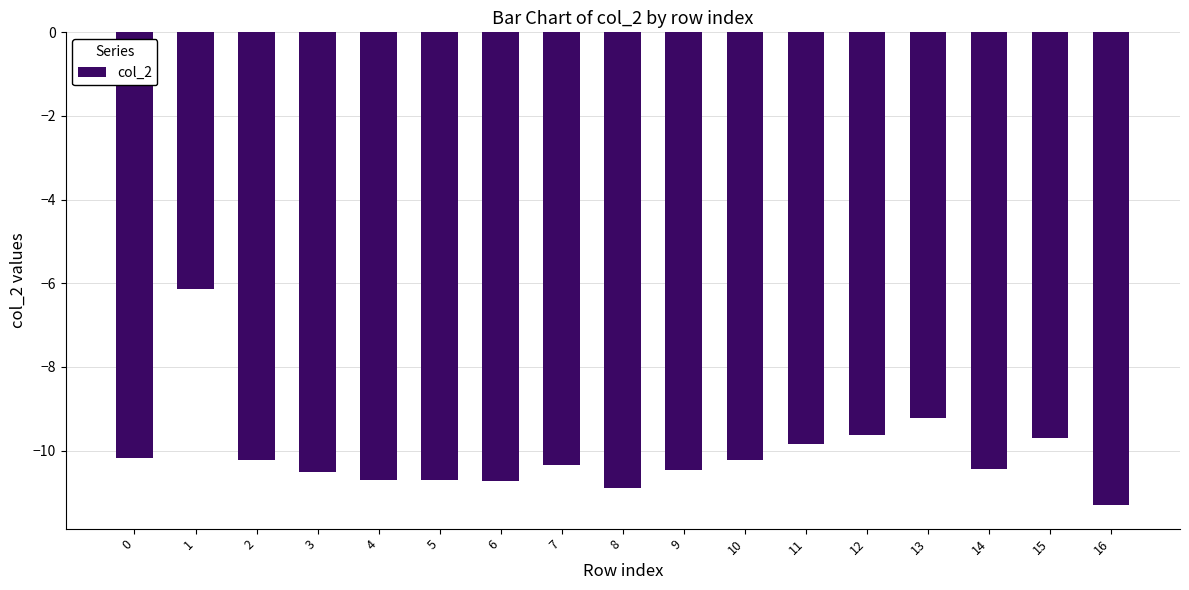

What is the average value?

-10.1